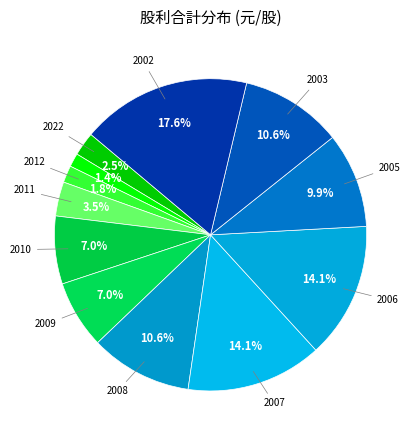

How many segments does this pie chart have?

12